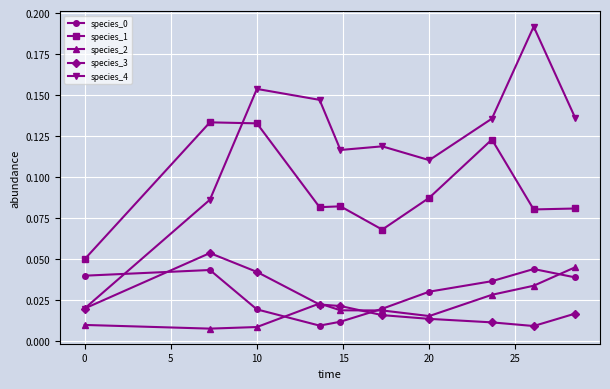

True or false: species_2 and species_1 intersect in this chart.

False